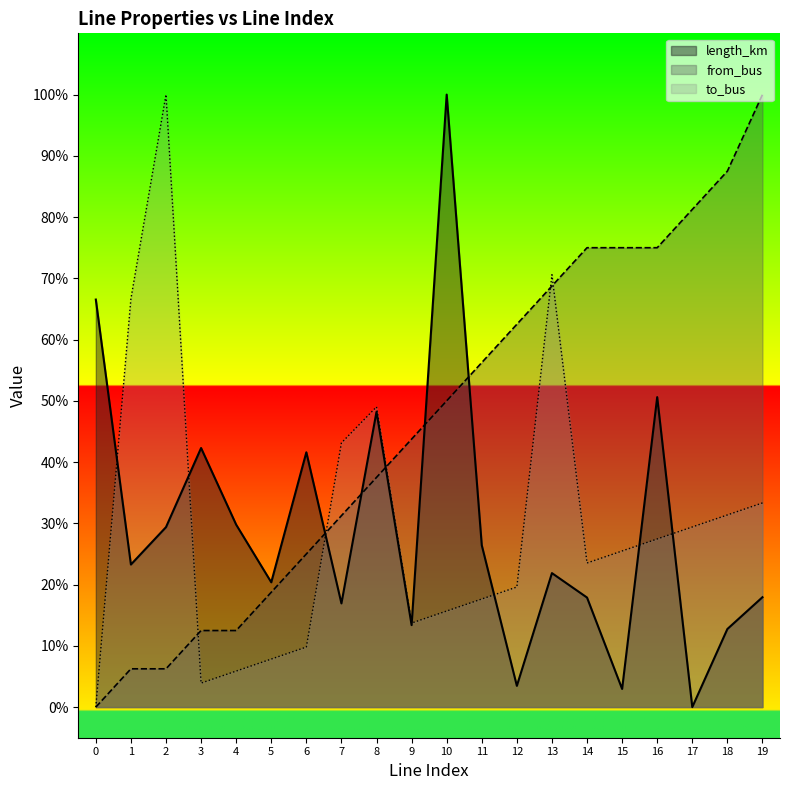

Reading right to left, list all the values displayed in this chart.

length_km: 19=17.9	18=12.7	17=0.0	16=50.6	15=3.0	14=17.9	13=21.9	12=3.5	11=26.4	10=100.0	9=13.4	8=48.2	7=16.9	6=41.6	5=20.4	4=29.8	3=42.3	2=29.4	1=23.3	0=66.5
from_bus: 19=100.0	18=87.5	17=81.2	16=75.0	15=75.0	14=75.0	13=68.8	12=62.5	11=56.2	10=50.0	9=43.8	8=37.5	7=31.2	6=25.0	5=18.8	4=12.5	3=12.5	2=6.2	1=6.2	0=0.0
to_bus: 19=33.3	18=31.4	17=29.4	16=27.5	15=25.5	14=23.5	13=70.6	12=19.6	11=17.6	10=15.7	9=13.7	8=49.0	7=43.1	6=9.8	5=7.8	4=5.9	3=3.9	2=100.0	1=66.7	0=0.0